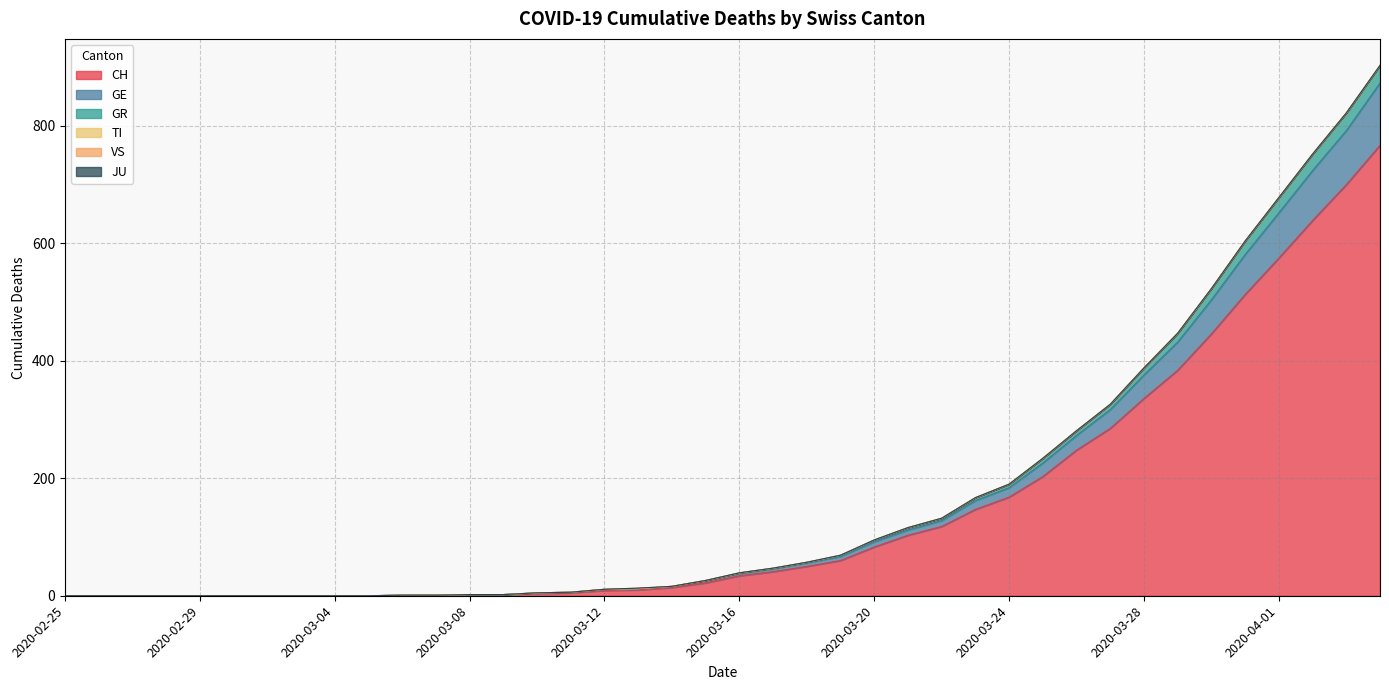

What is the label of the 10th point from the left?

2020-03-05